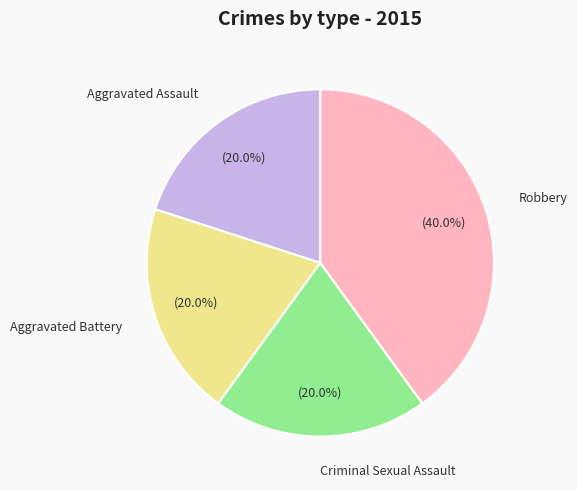

What is the largest slice in the pie chart?

Robbery